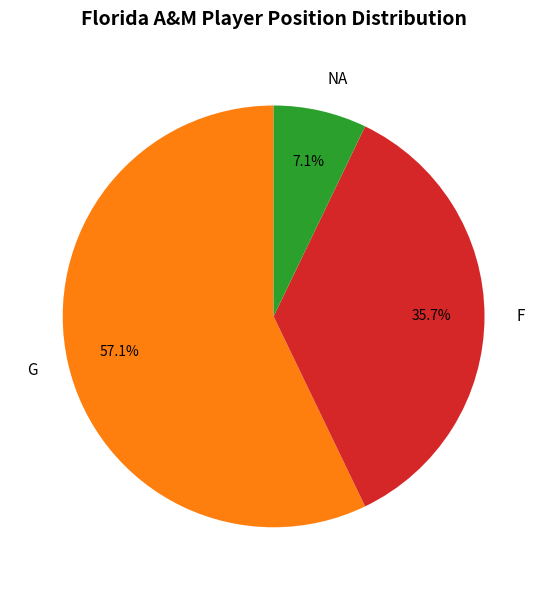

To the nearest percent, what is the difference between the largest and smallest slice percentages?

50%